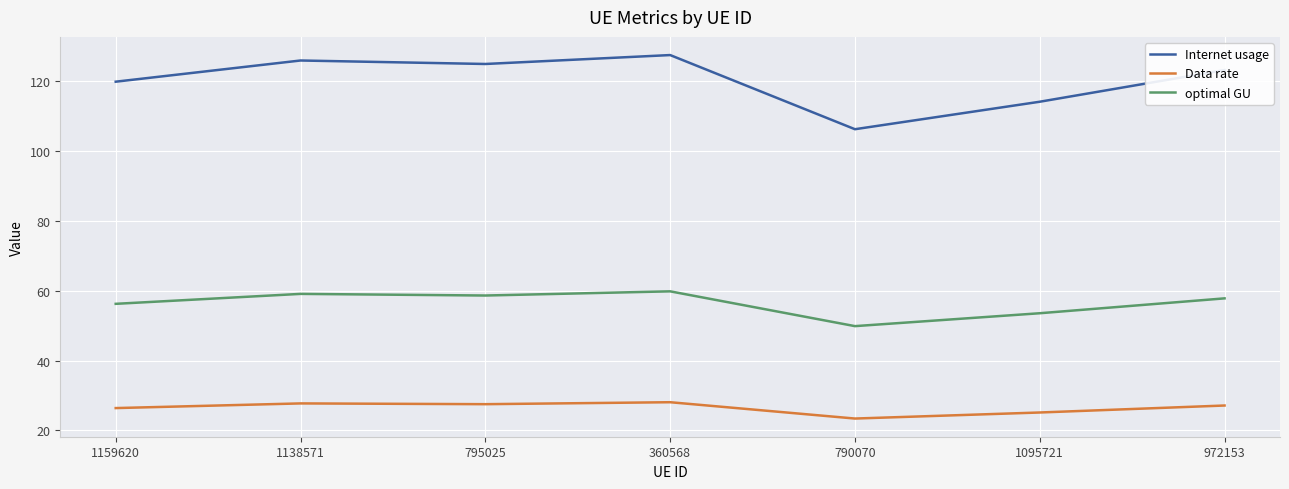

What is the difference between the maximum and minimum values in the Internet usage series?

21.2